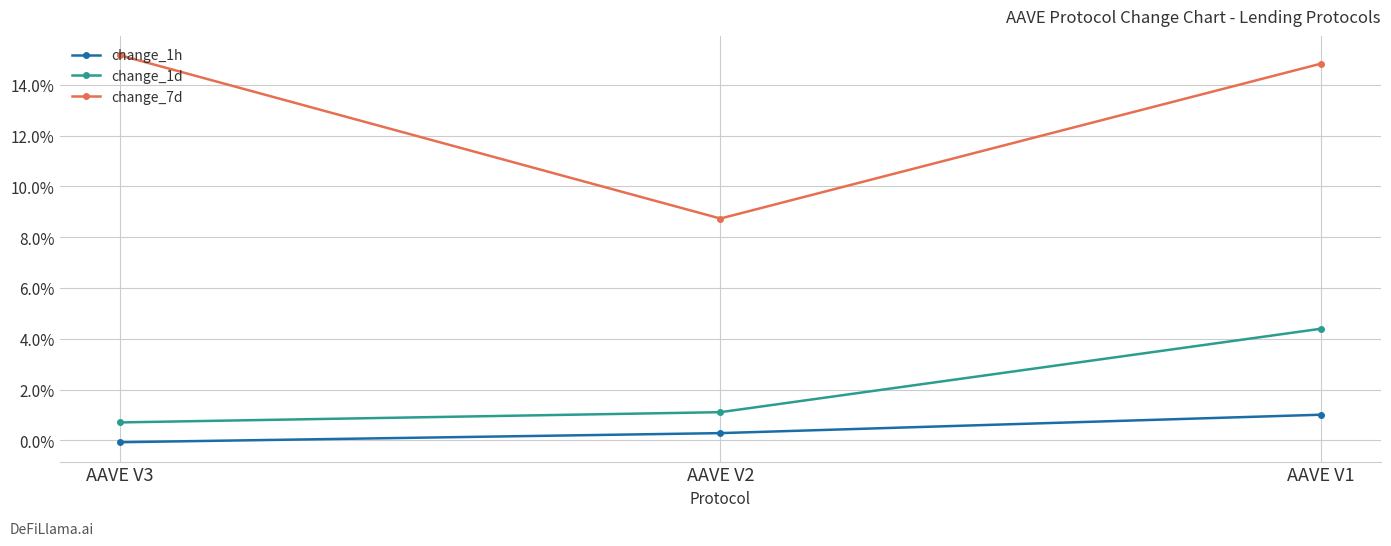

Reading left to right, extract all data points from this chart.

change_1h: -0.1	0.3	1.0
change_1d: 0.7	1.1	4.4
change_7d: 15.2	8.7	14.8